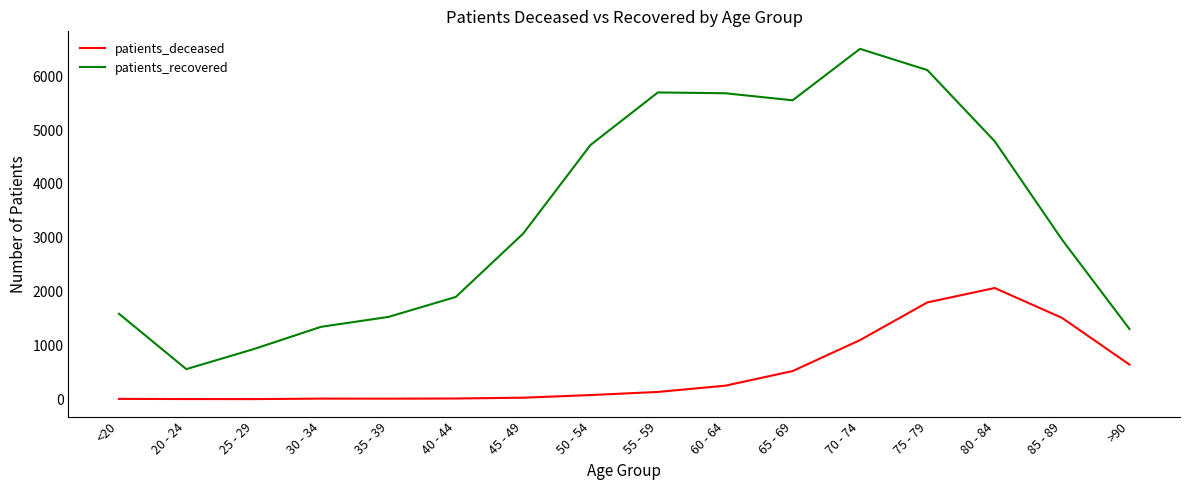

What is the difference between the second highest and second lowest values in the patients_recovered series?

5184